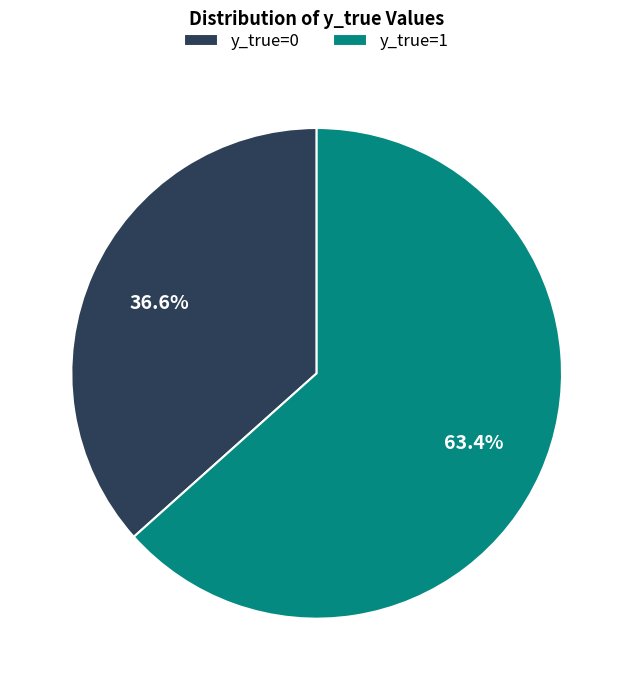

To the nearest percent, what is the combined percentage of y_true=1 and y_true=0?

100%